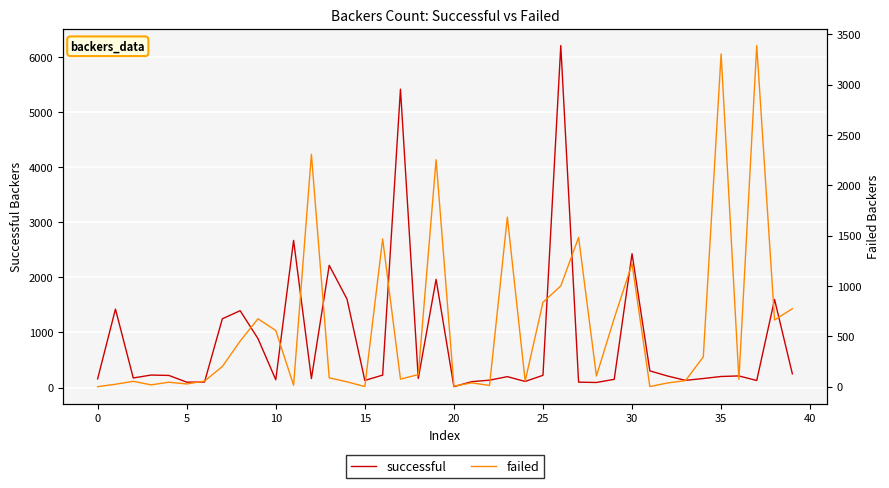

What is the sum of all successful values?

33611